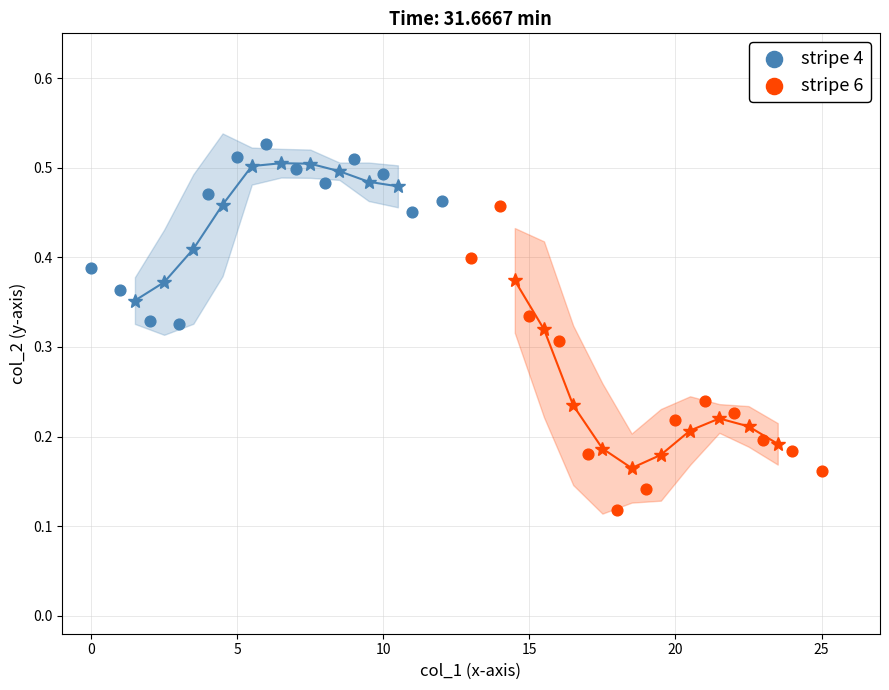

Which series reaches the maximum Y coordinate?

stripe 4